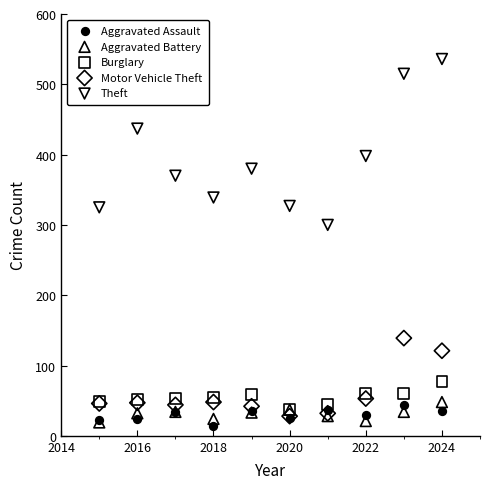

Which series has the widest spread of Y values?

Theft